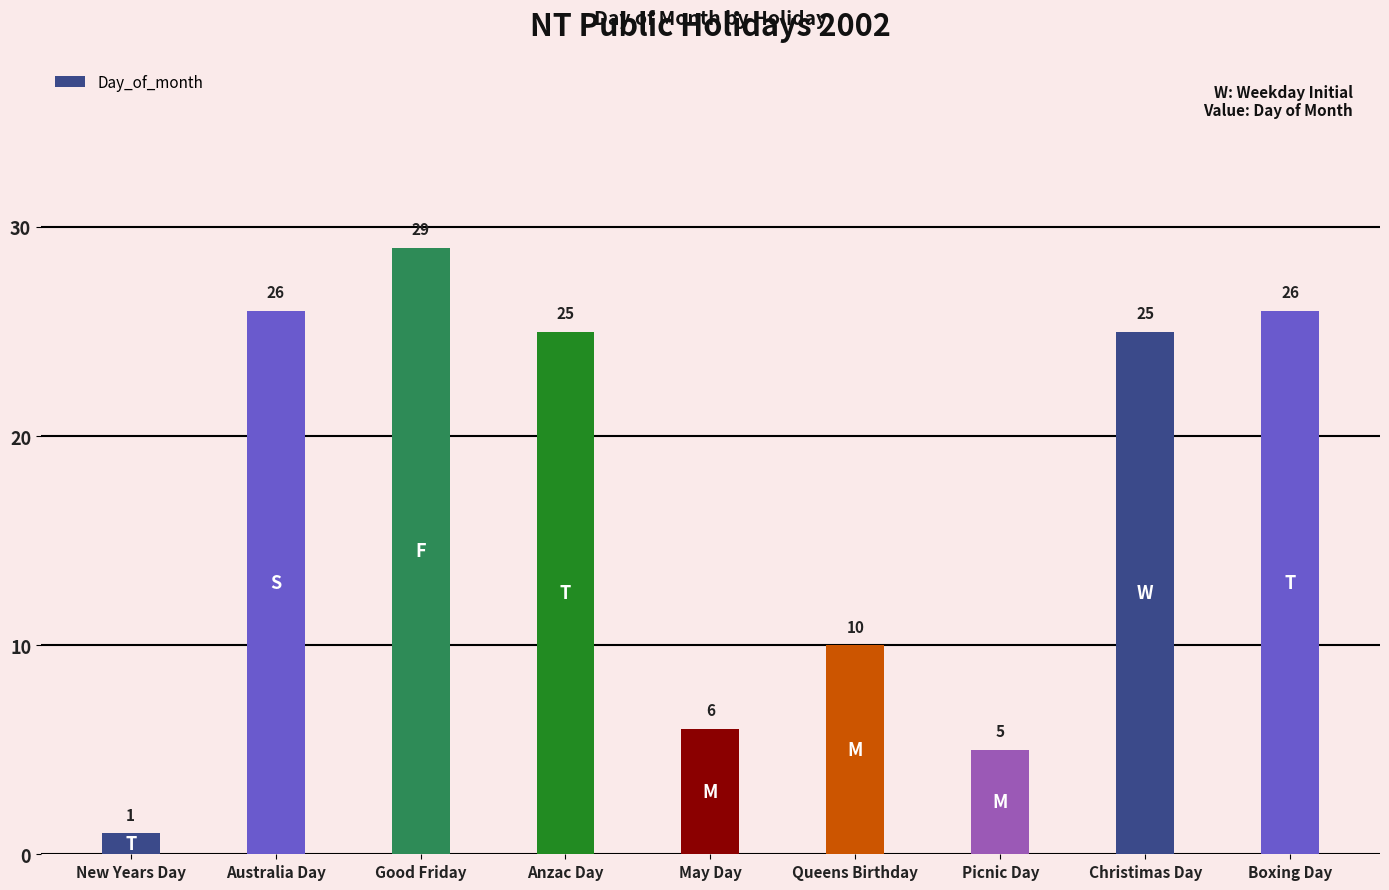

Are the bars horizontal?

No